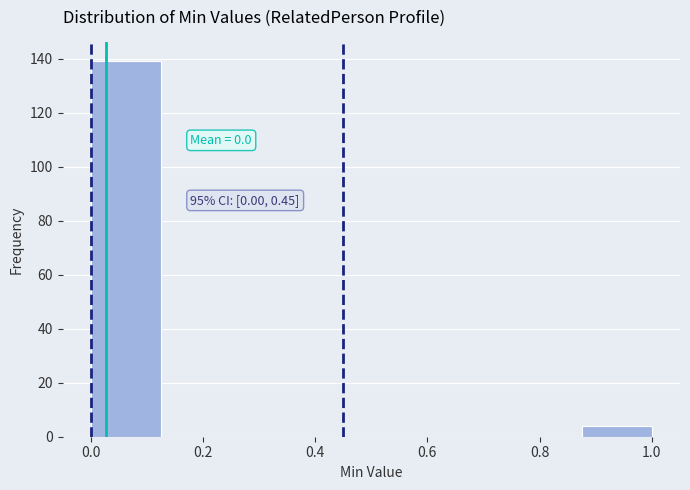

Over which range of the x-axis is the bar tallest?

0.000 to 0.125